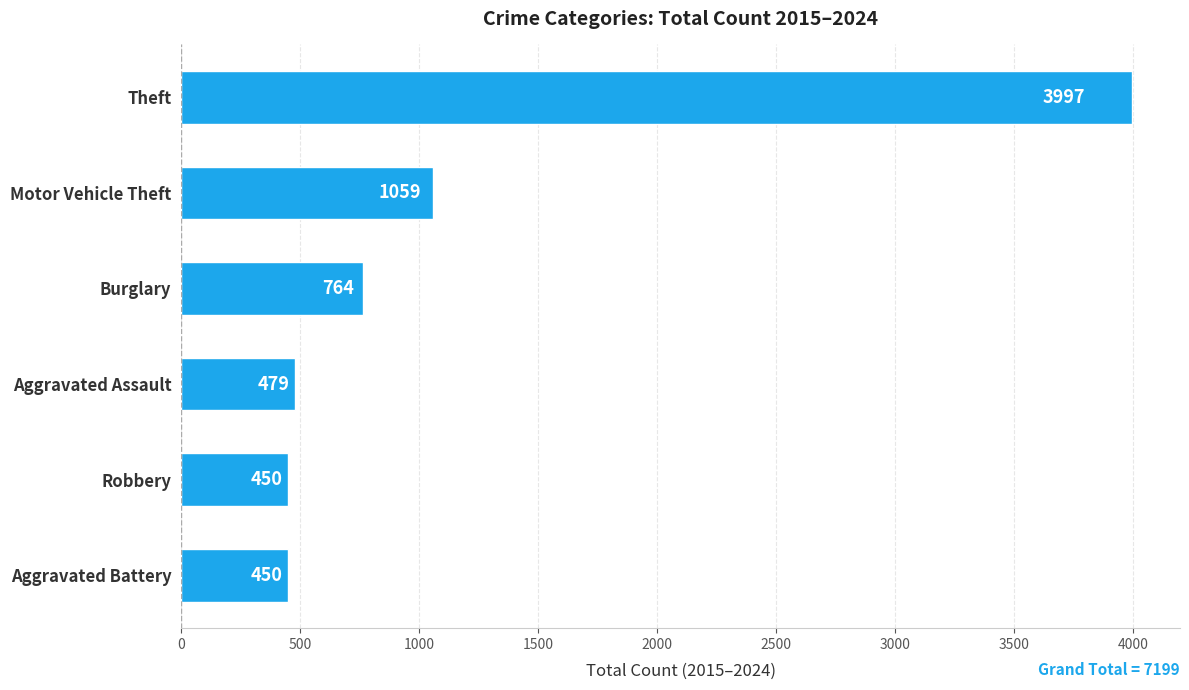

The value at Burglary is 764. True or false?

True